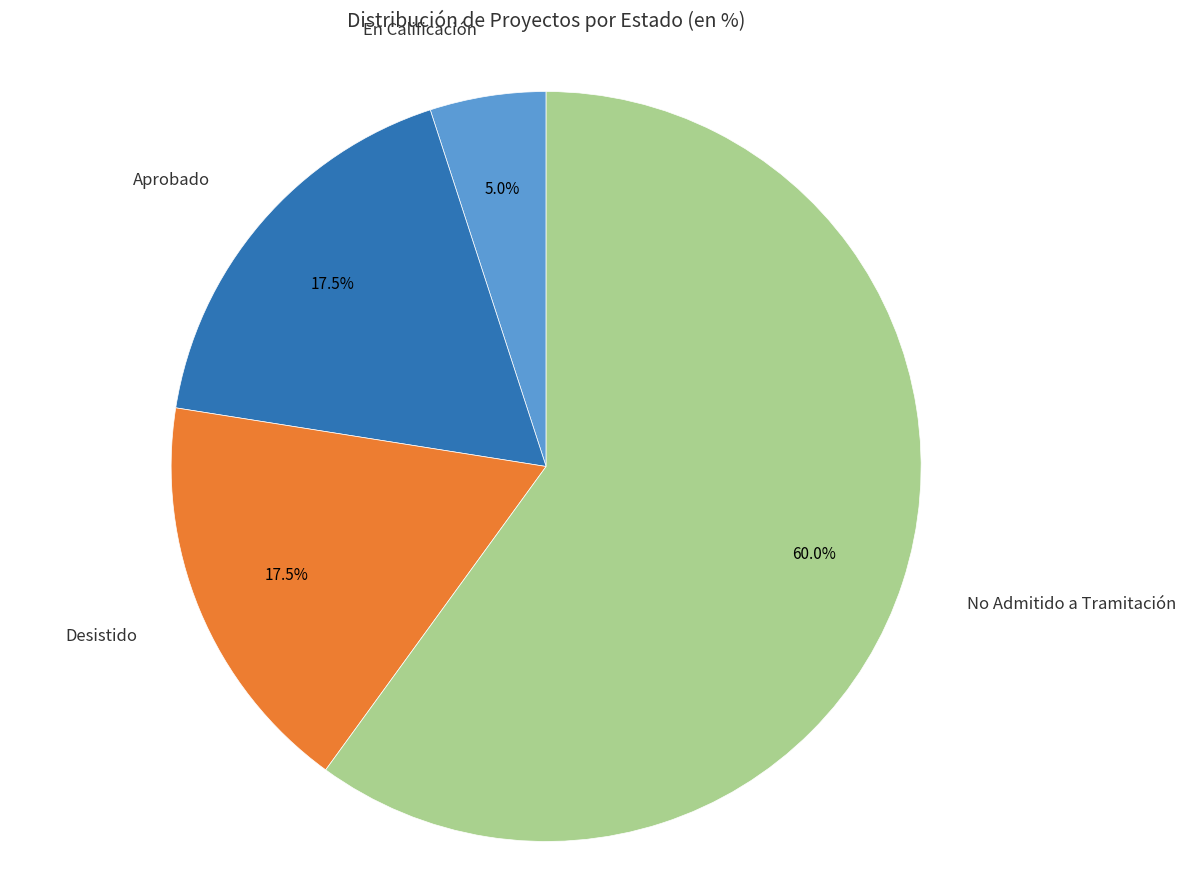

Is there a majority slice in this chart?

Yes